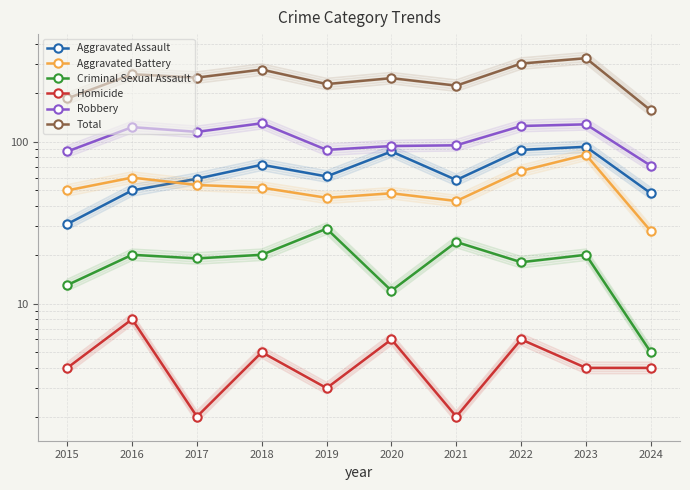

What are all the series names shown in the legend?

Aggravated Assault, Aggravated Battery, Criminal Sexual Assault, Homicide, Robbery, Total